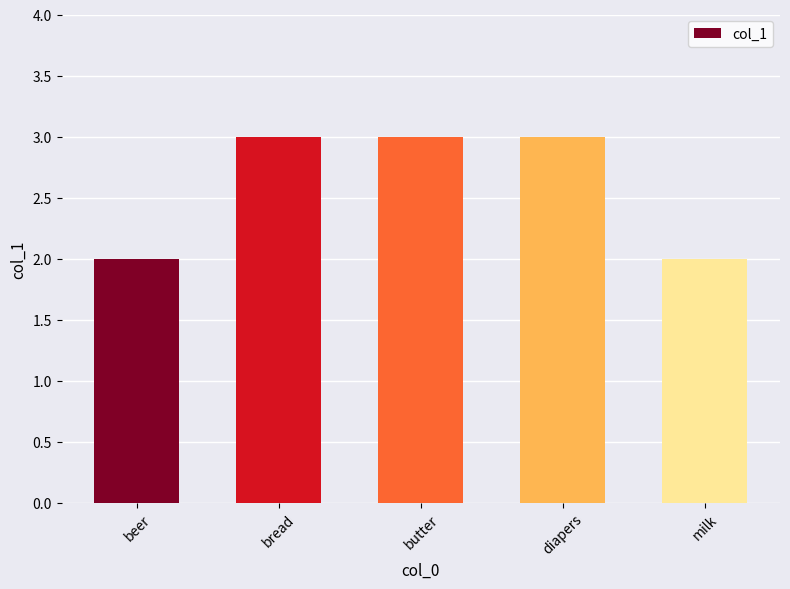

What is the greatest value displayed?

3